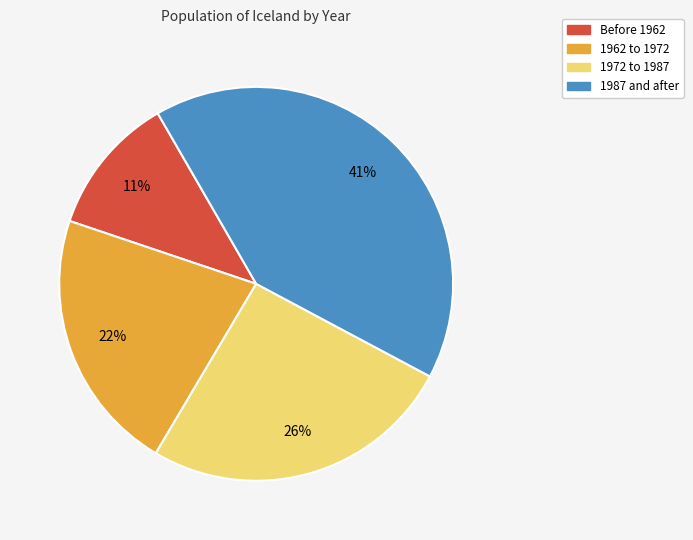

Is there a majority slice in this chart?

No